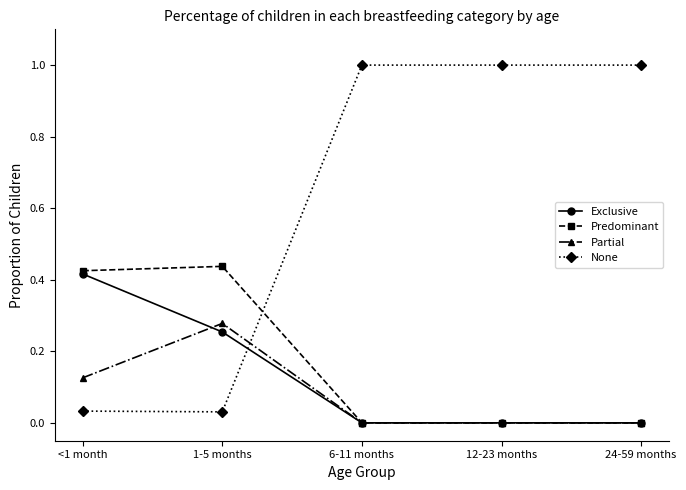

Does the chart have visible grid lines?

No